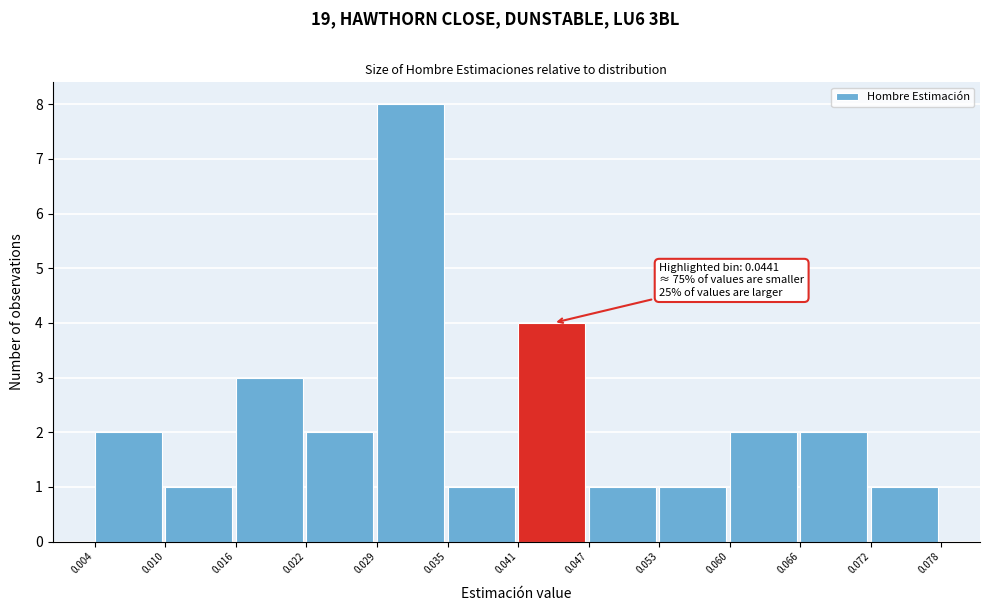

Which range on the x-axis has the tallest bar?

0.029 to 0.035